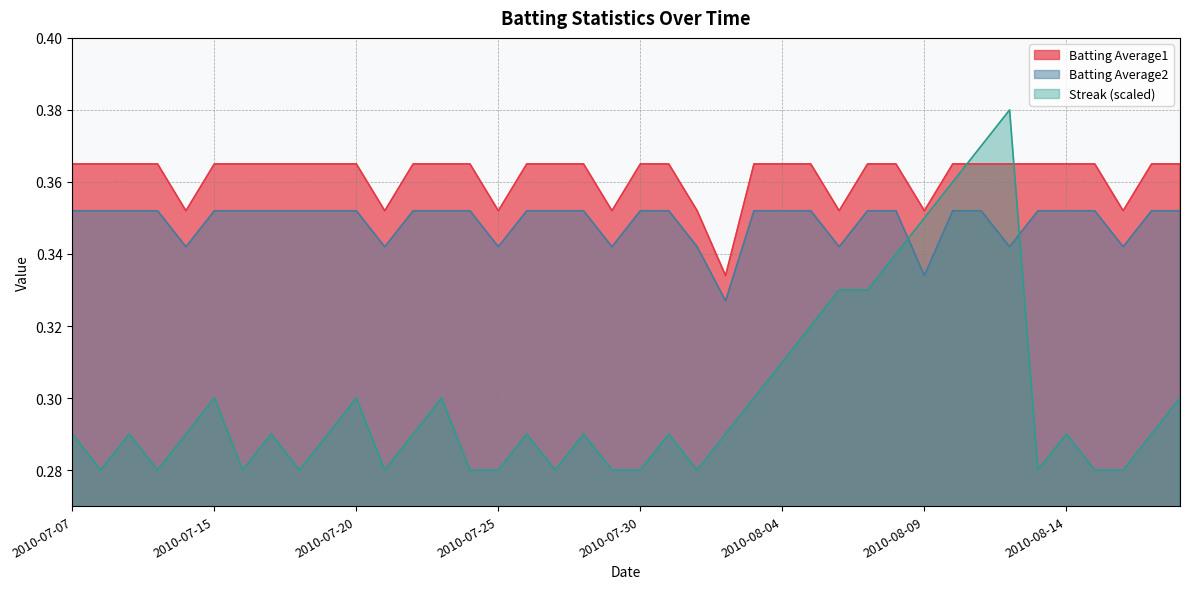

Does the chart have visible grid lines?

Yes